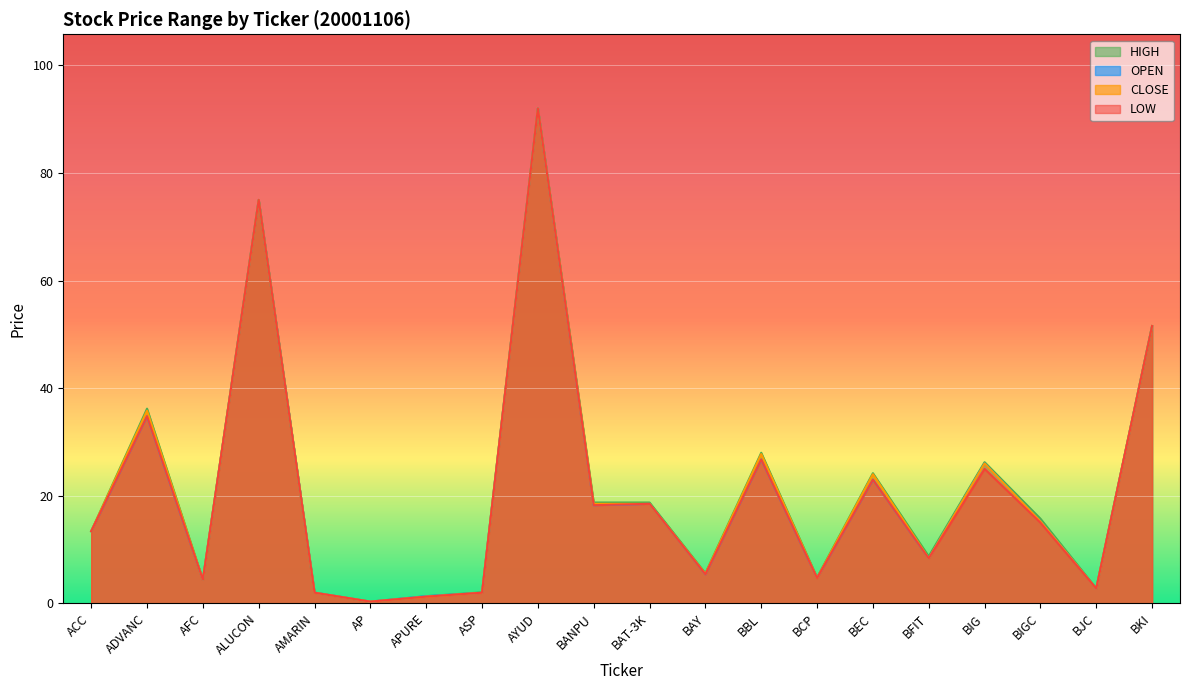

Which category has the lowest value across all series?

AP